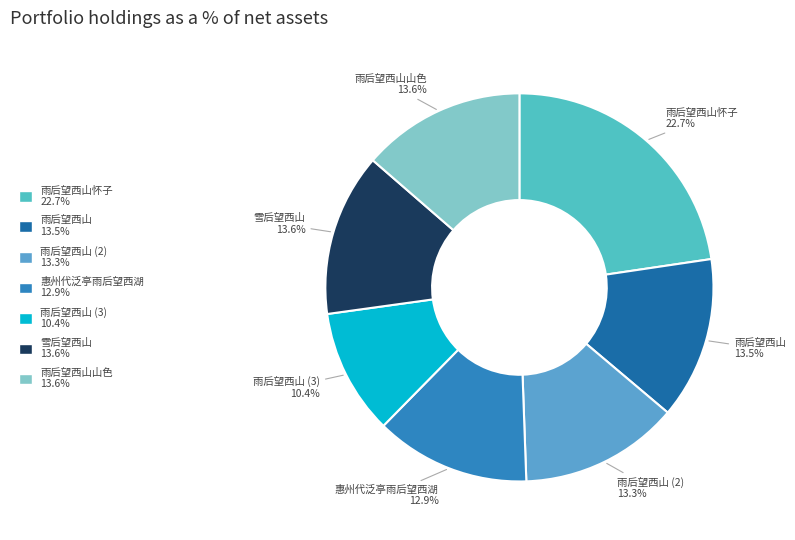

Between 雨后望西山 (3) 10.4% and 雨后望西山 (2) 13.3%, which is larger?

雨后望西山 (2) 13.3%